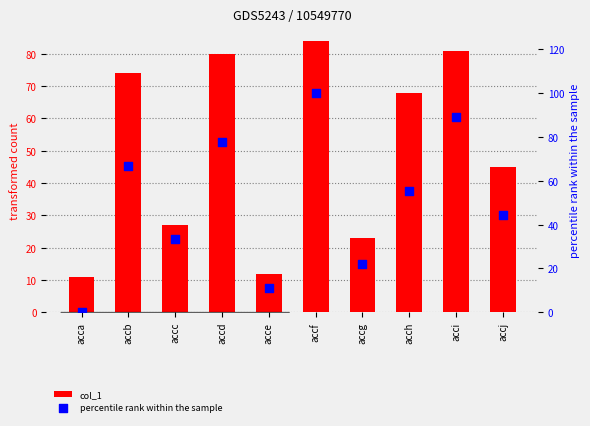

Which series contains the lowest Y value?

percentile rank within the sample